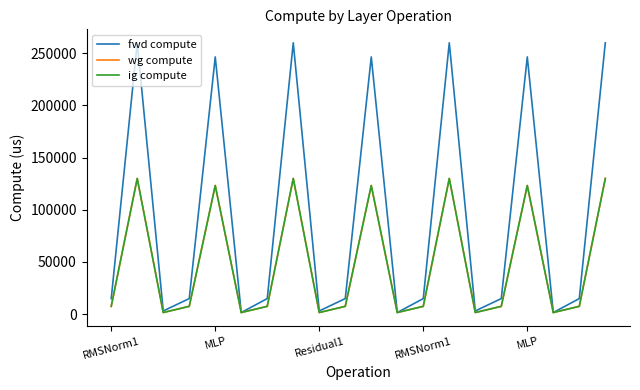

Does the chart display data point markers on the line(s)?

No